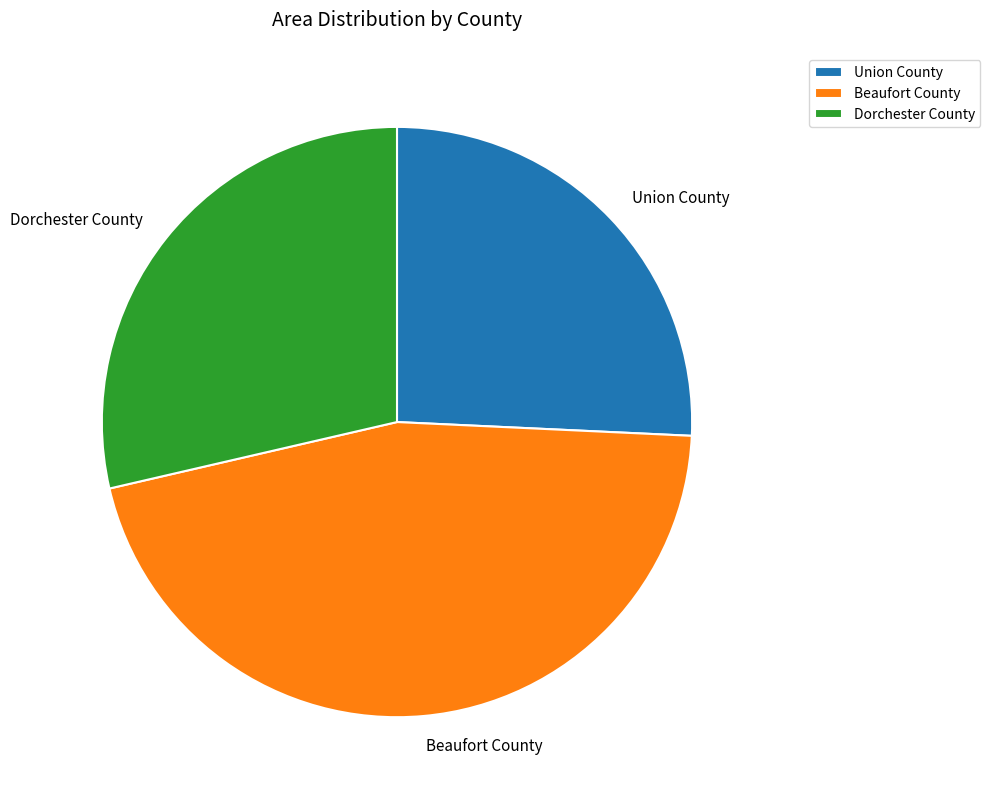

What is the smallest slice in the pie chart?

Union County